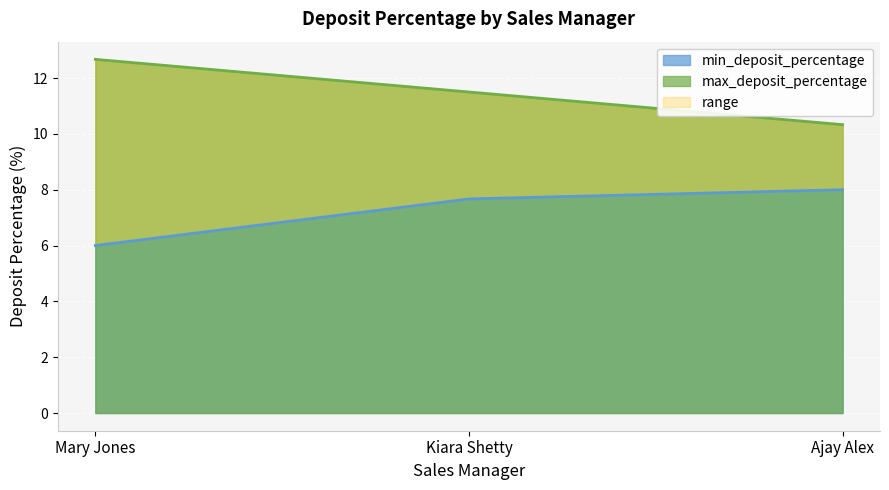

What is the average value of the min_deposit_percentage series?

7.2